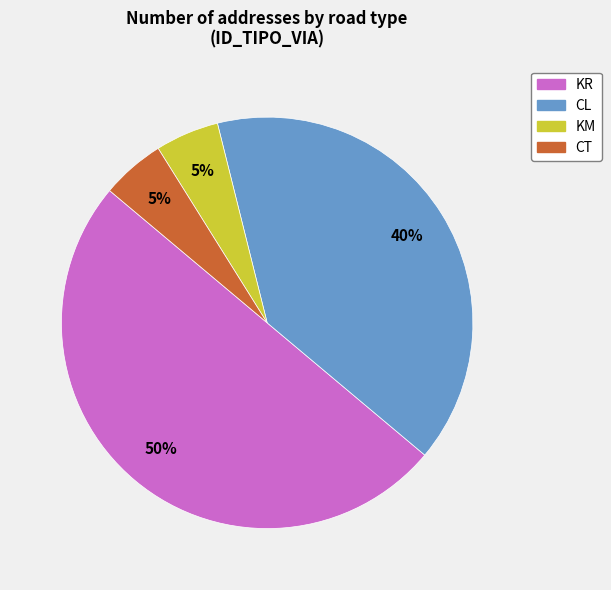

To the nearest percent, what is the average slice percentage?

25%